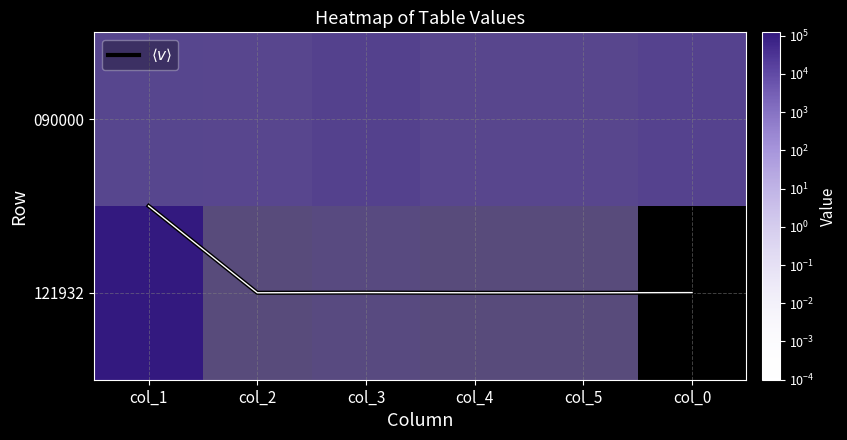

Is it true that $\langle v \rangle$ equals 0.3 at col_1?

False